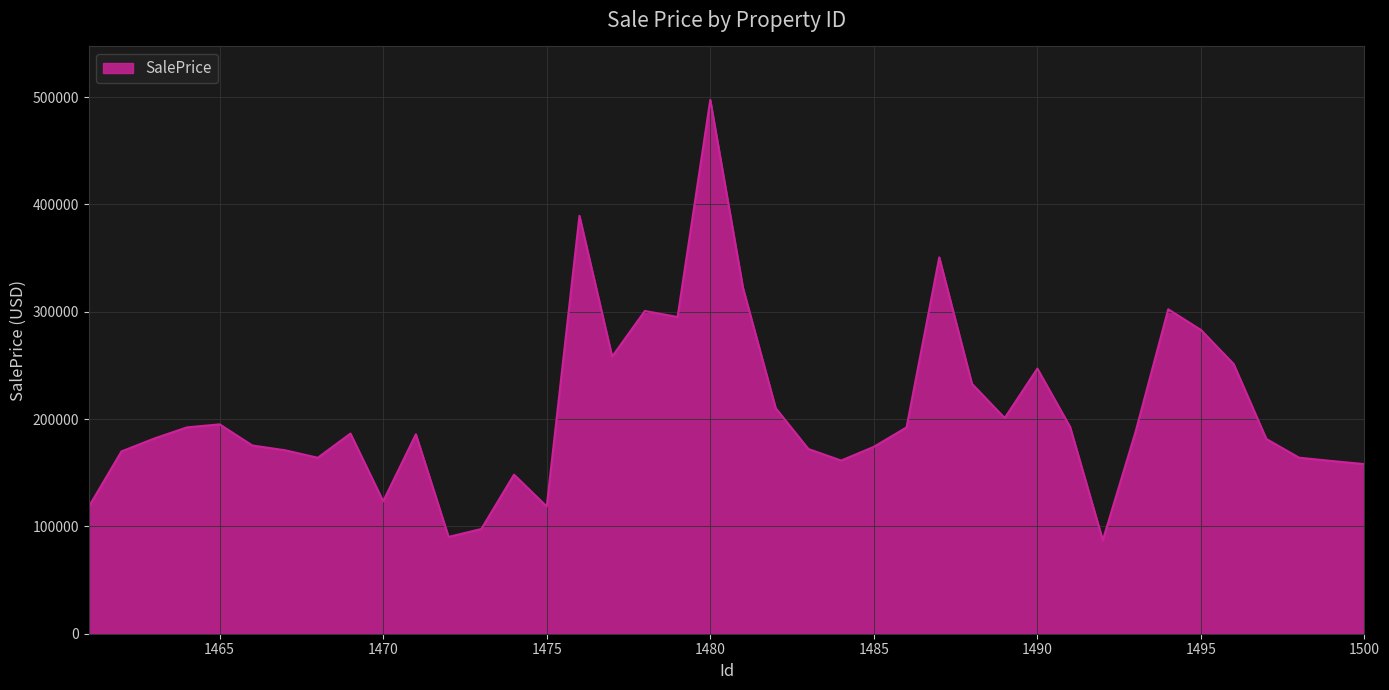

What is the minimum value shown in the chart?

87072.6